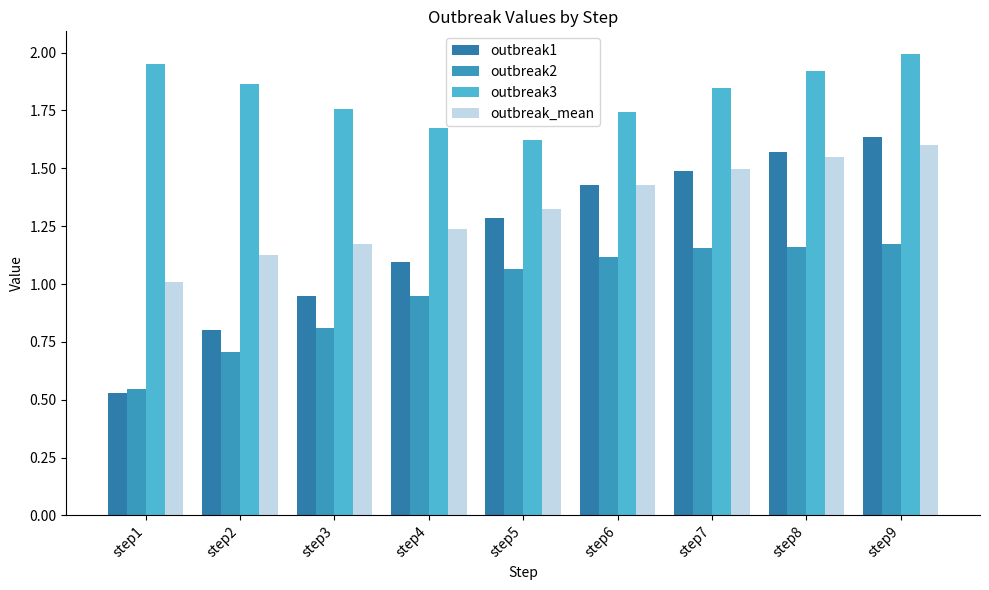

Is it true that outbreak3 equals 1.9 at step2?

True